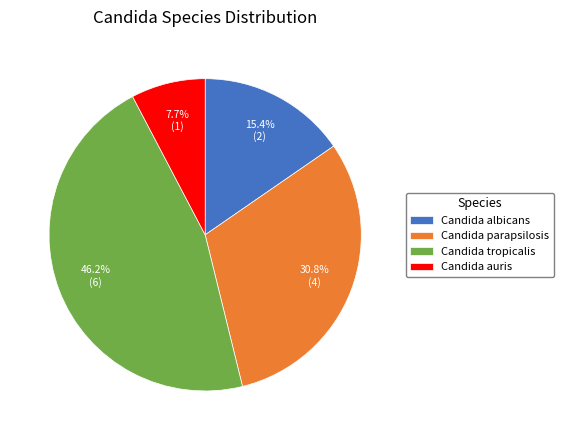

To the nearest percent, what is the difference between the Candida albicans and Candida tropicalis slice percentages?

31%